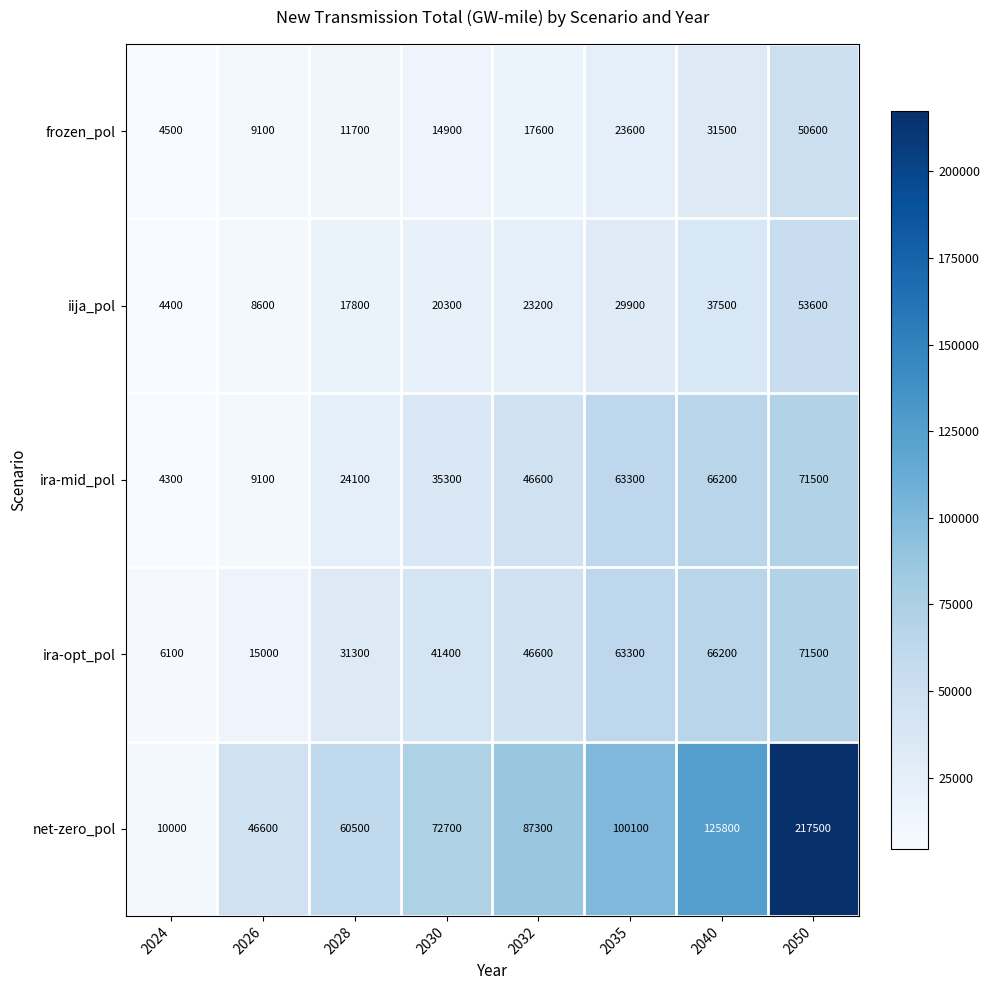

What is the maximum value for net-zero_pol?

217500